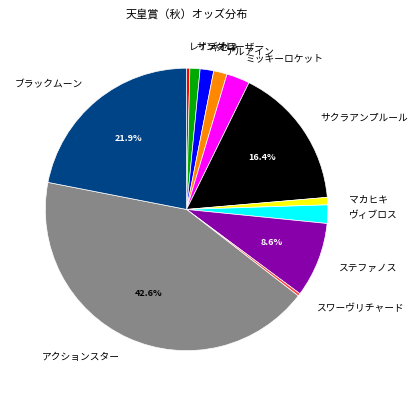

Between マカヒキ and ステファノス, which is larger?

ステファノス